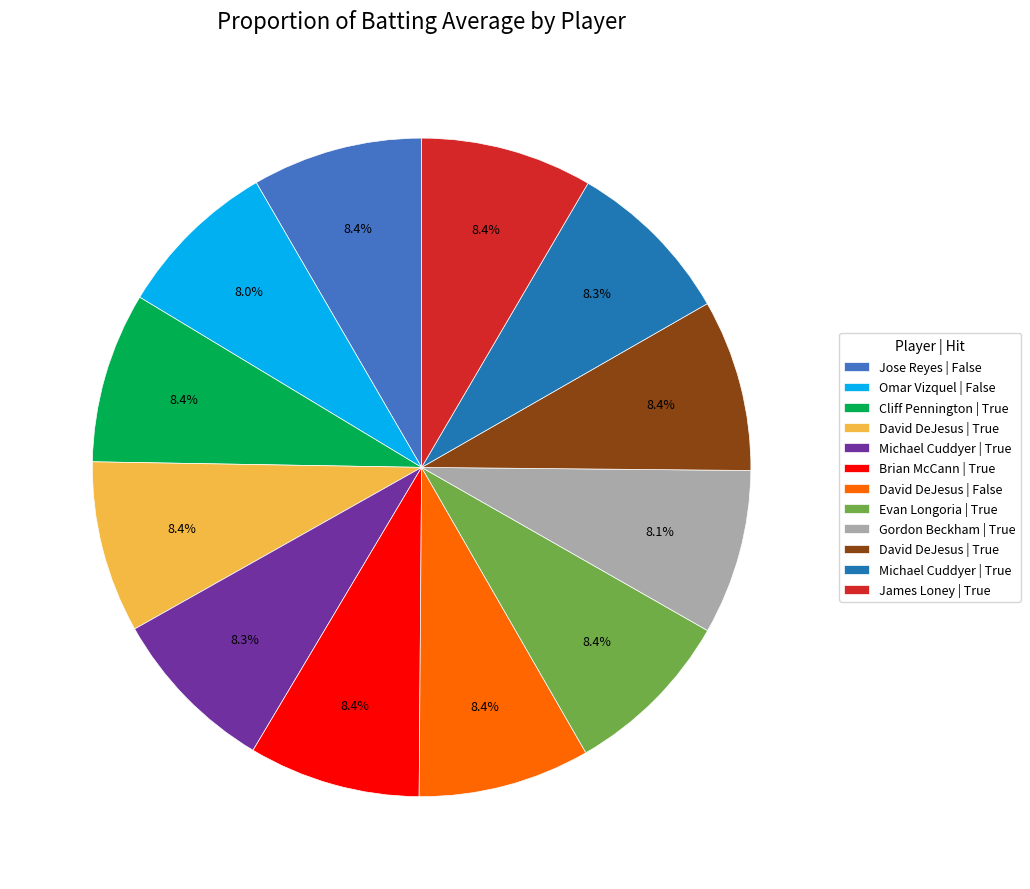

Does any single category account for the majority?

No